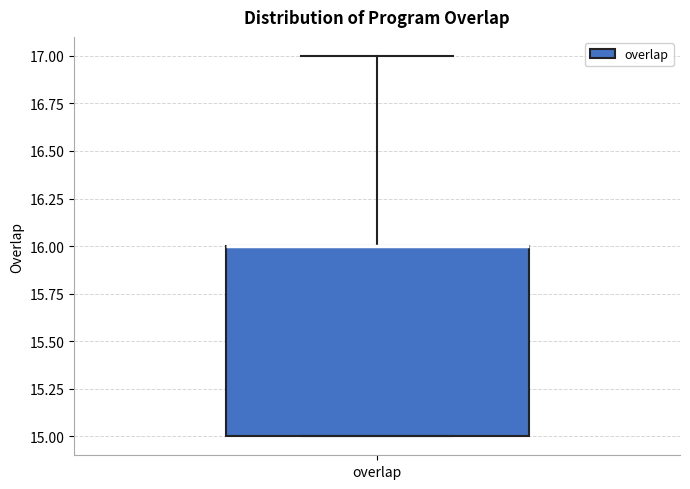

Read this box plot against the y-axis: the position of the median line, the range covered by the box, and the ends of both whiskers. The values are not printed on the chart, so give them approximately, as read against the axis.

median 16 (drawn on the box's upper edge), box 15 to 16, whiskers 15 to 17